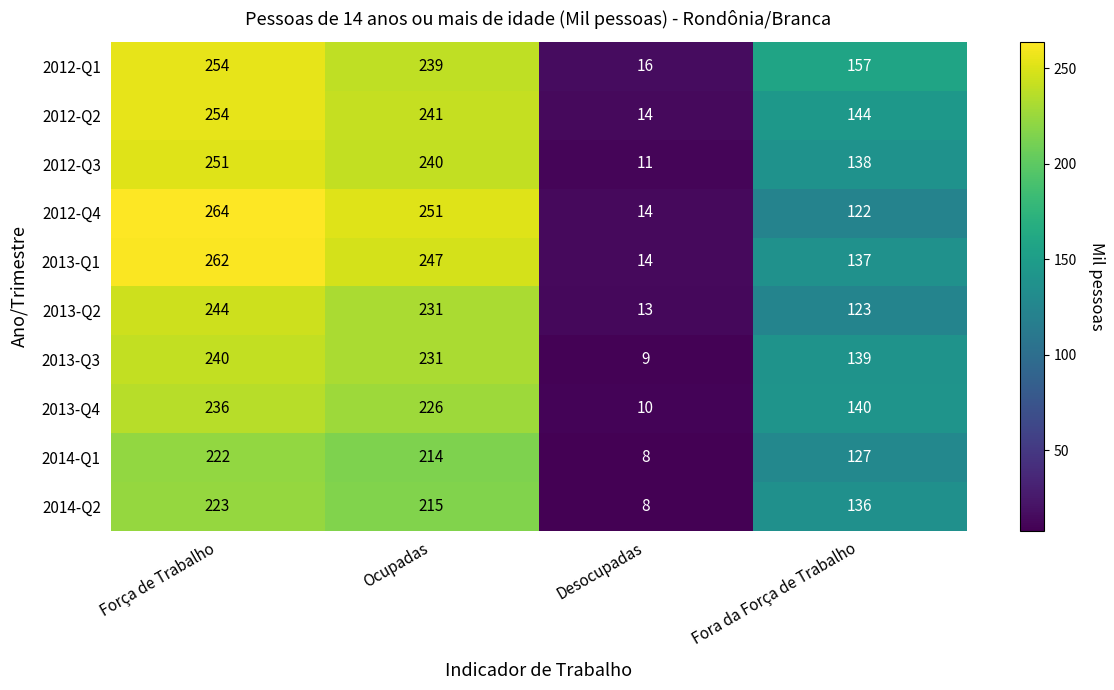

Which series changed the most between Ocupadas and Fora da Força de Trabalho?

2012-Q4